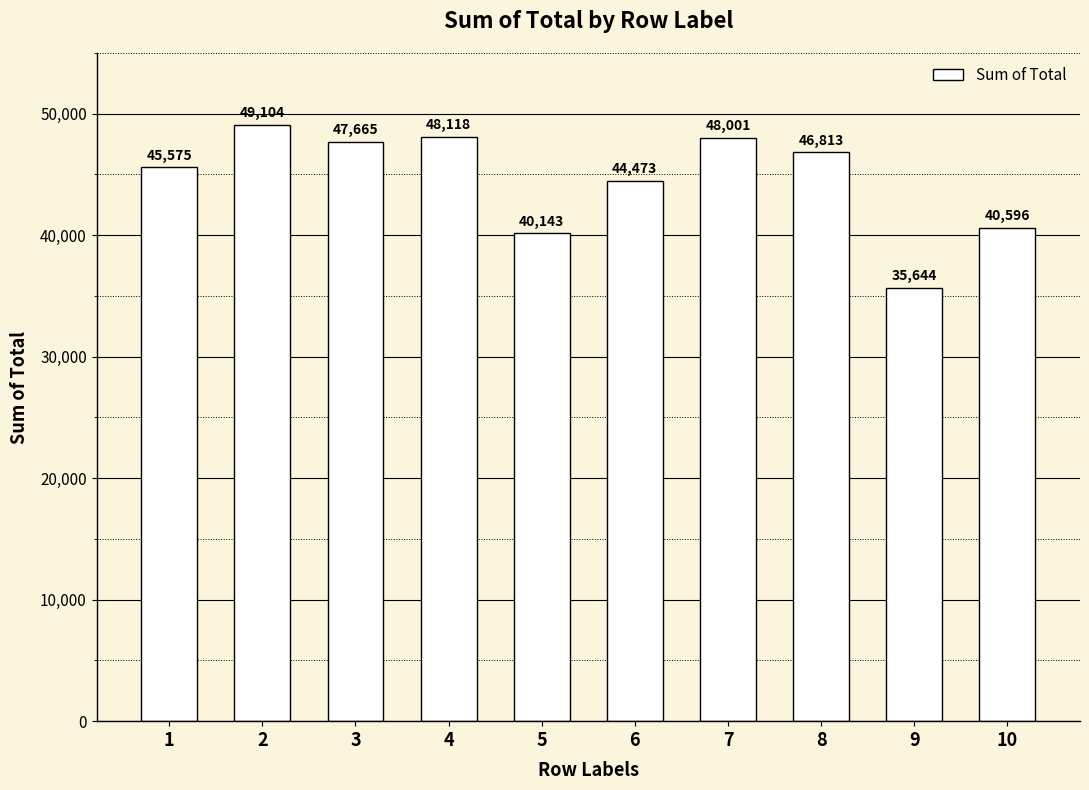

Is it true that the value at 10 is 19776?

False